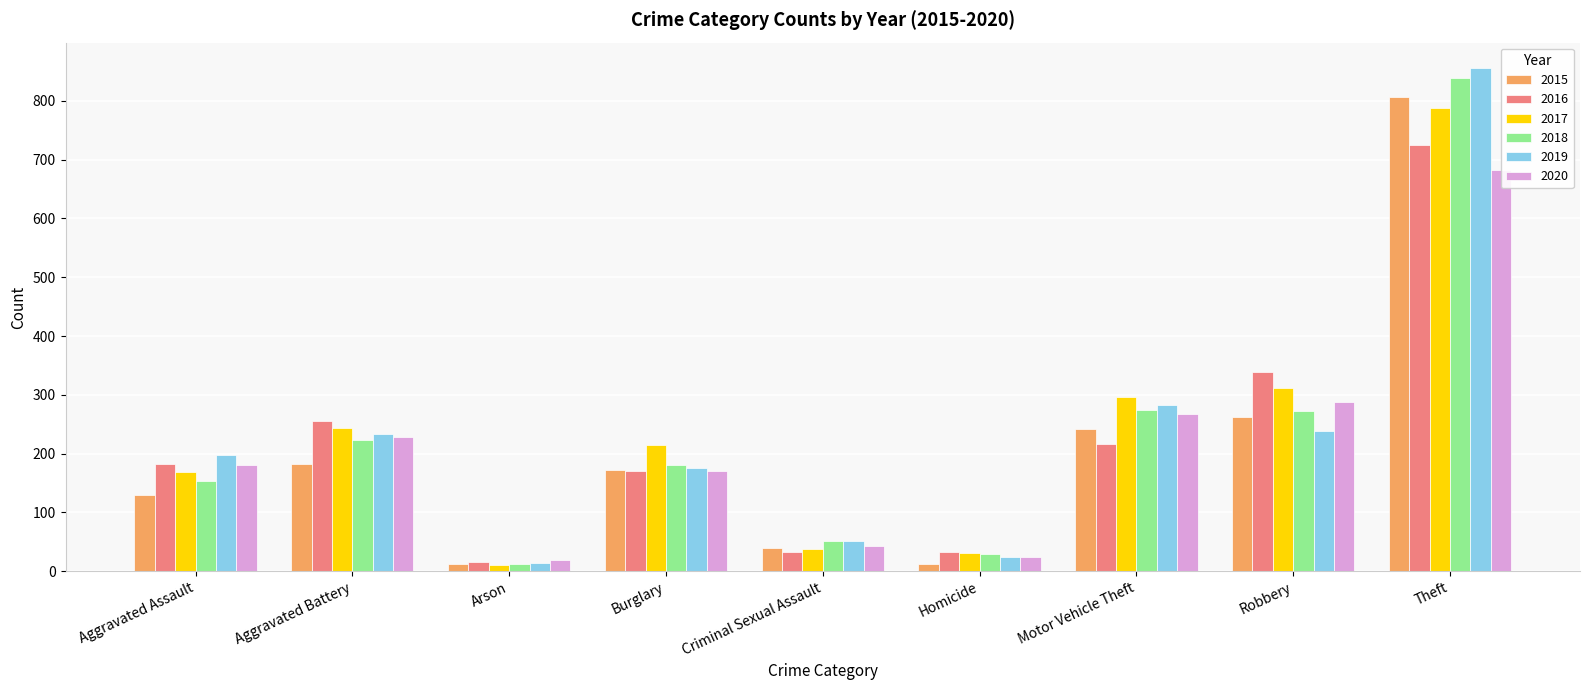

Reading left to right, what are all the values shown in this chart?

2015: Aggravated Assault=129	Aggravated Battery=182	Arson=13	Burglary=172	Criminal Sexual Assault=40	Homicide=13	Motor Vehicle Theft=242	Robbery=262	Theft=807
2016: Aggravated Assault=183	Aggravated Battery=255	Arson=15	Burglary=170	Criminal Sexual Assault=32	Homicide=33	Motor Vehicle Theft=216	Robbery=338	Theft=725
2017: Aggravated Assault=168	Aggravated Battery=243	Arson=11	Burglary=214	Criminal Sexual Assault=38	Homicide=31	Motor Vehicle Theft=297	Robbery=311	Theft=788
2018: Aggravated Assault=154	Aggravated Battery=224	Arson=13	Burglary=181	Criminal Sexual Assault=51	Homicide=30	Motor Vehicle Theft=275	Robbery=272	Theft=839
2019: Aggravated Assault=197	Aggravated Battery=234	Arson=14	Burglary=176	Criminal Sexual Assault=52	Homicide=24	Motor Vehicle Theft=282	Robbery=238	Theft=856
2020: Aggravated Assault=180	Aggravated Battery=228	Arson=19	Burglary=170	Criminal Sexual Assault=43	Homicide=24	Motor Vehicle Theft=268	Robbery=288	Theft=682